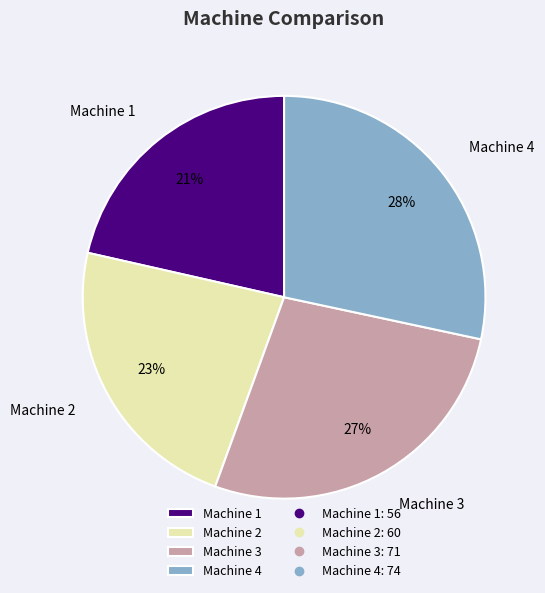

The Machine 1 slice represents 21% of the pie. True or false?

True